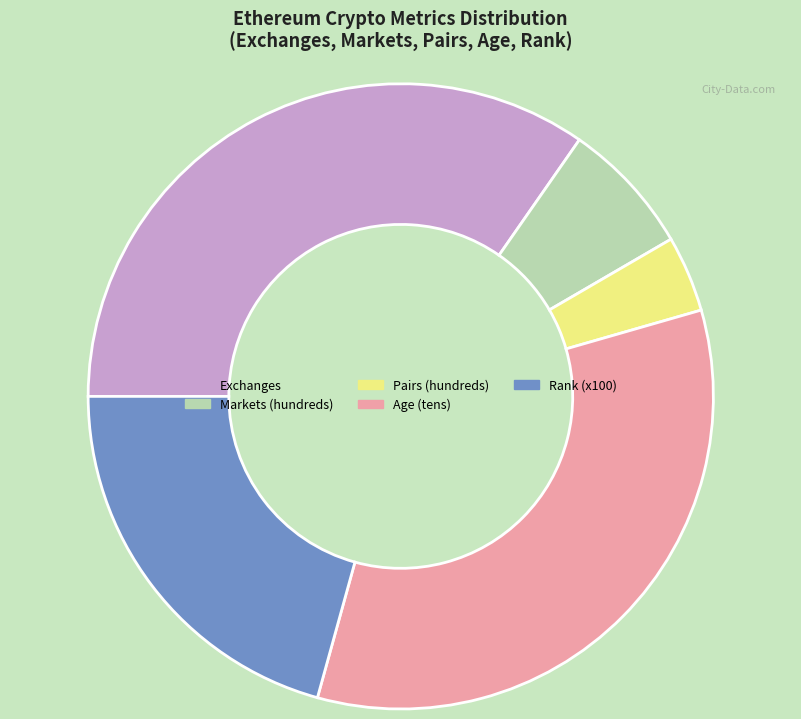

Is there a majority slice in this chart?

No